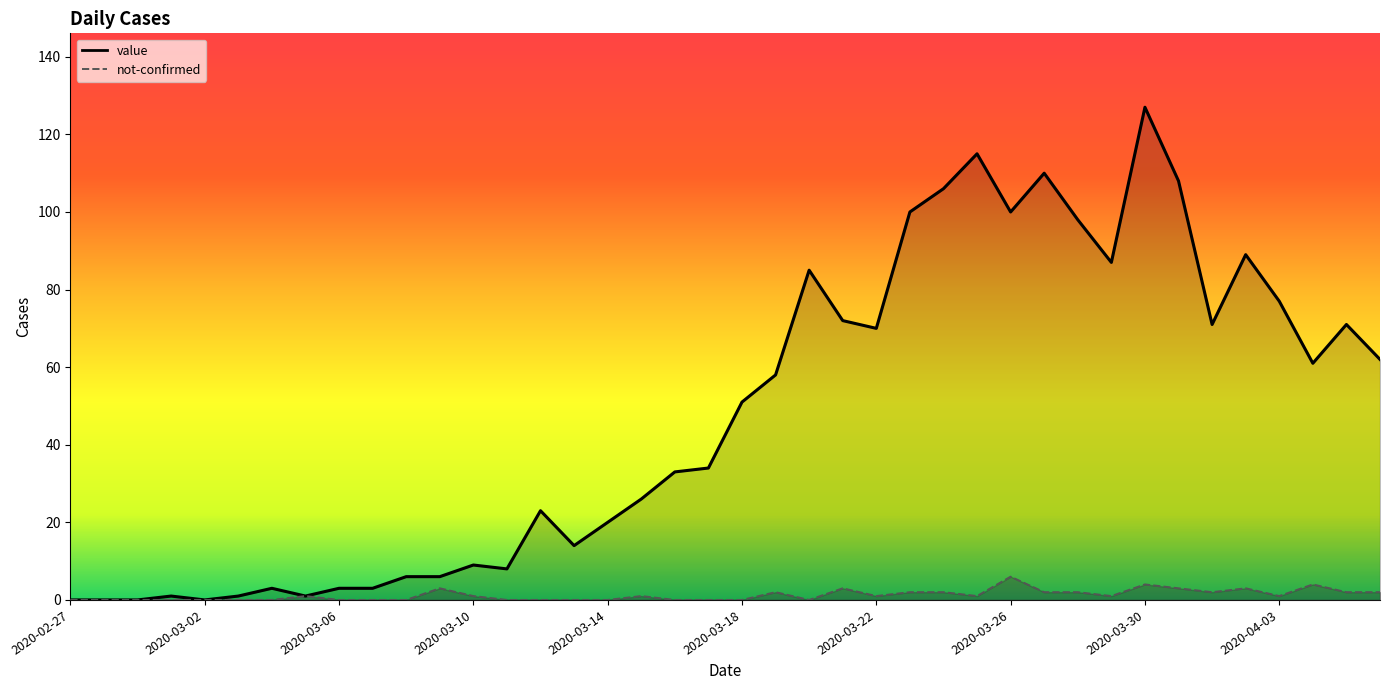

How many values in the value series are below 51?

20